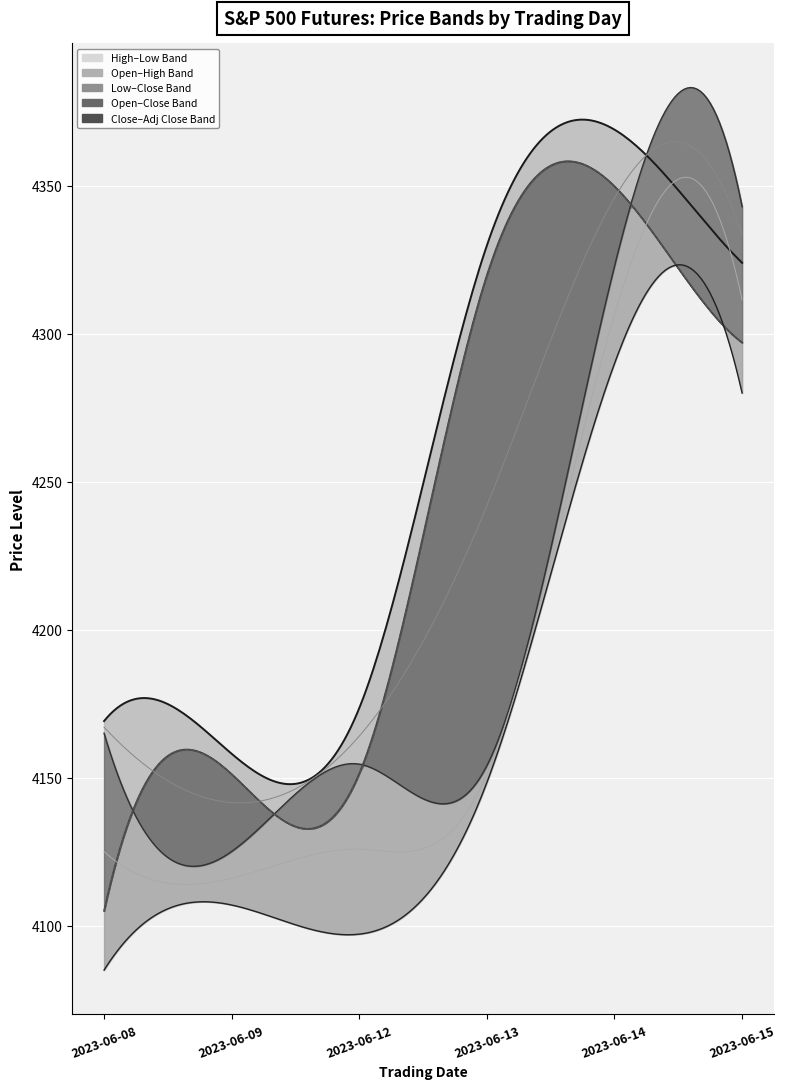

In High, how many points are lower than both neighbors (excluding endpoints)?

1